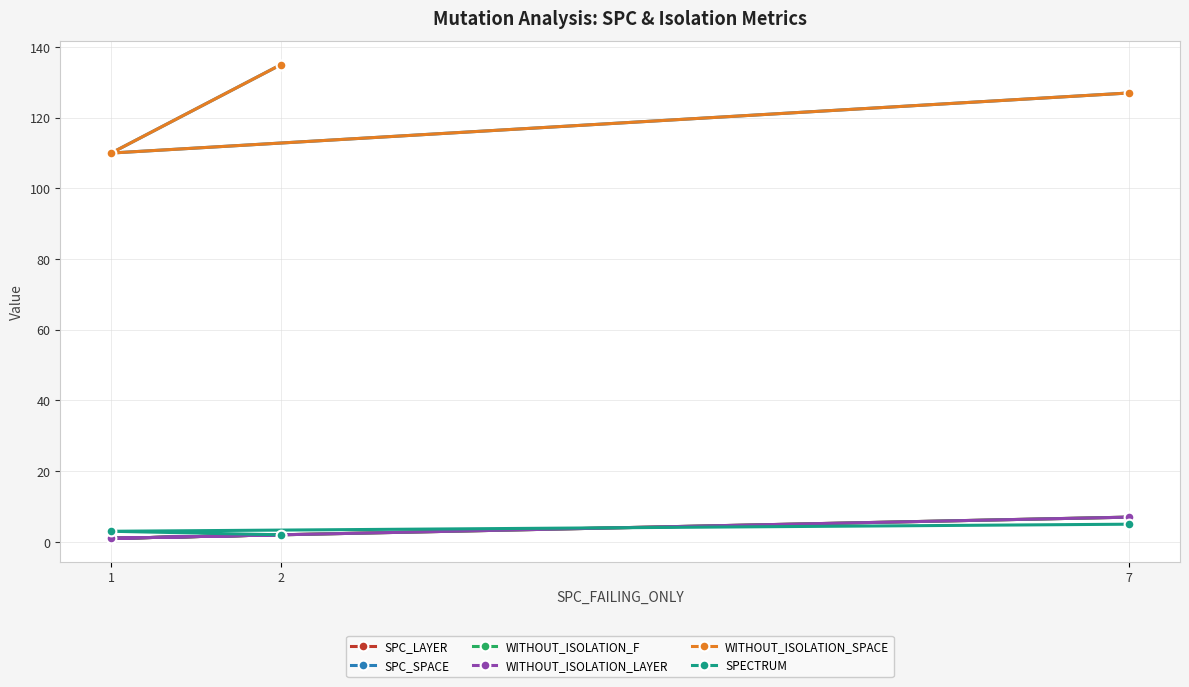

The SPC_LAYER series shows 1 at 2. True or false?

False